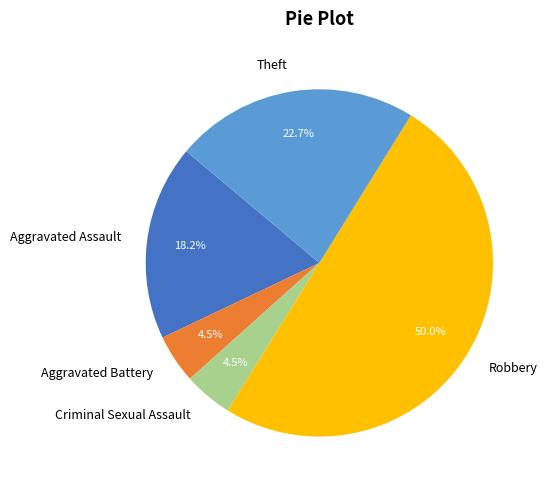

Is it true that Aggravated Battery is 12% of the pie?

False